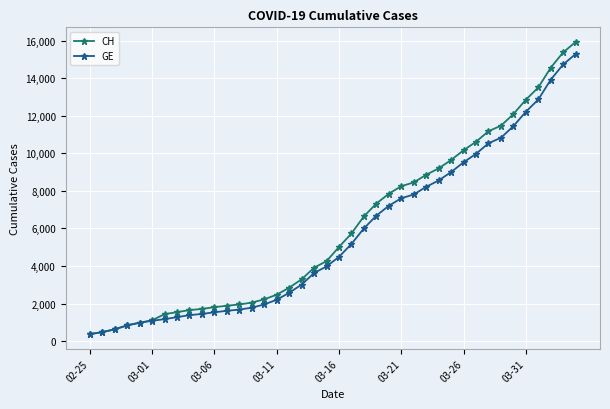

Does the chart have visible grid lines?

Yes